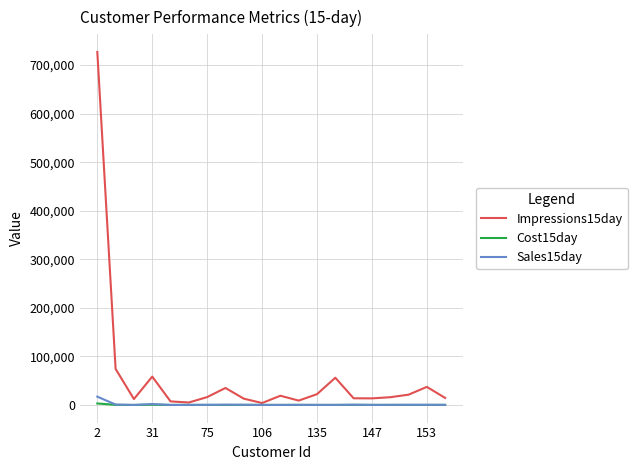

Which series has the largest range (max minus min)?

Impressions15day